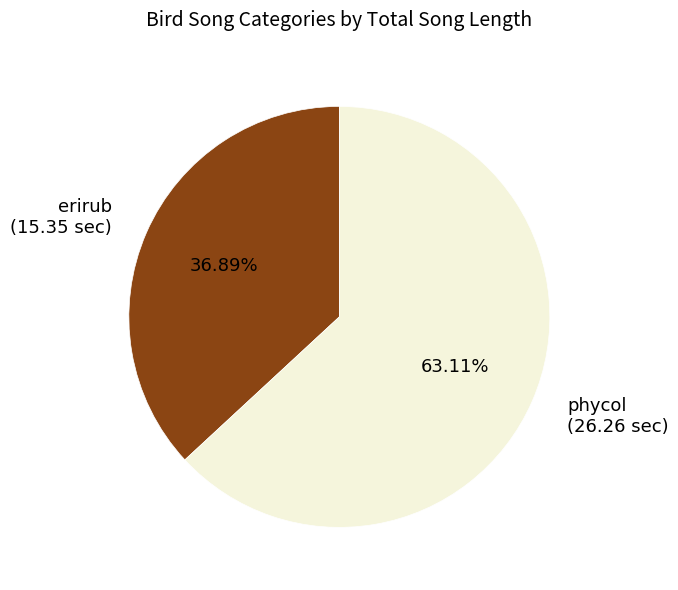

The phycol slice represents 35% of the pie. True or false?

False